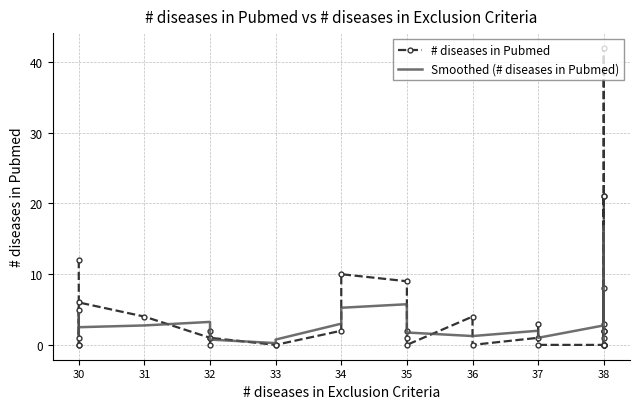

Reading left to right, extract all data points from this chart.

# diseases in Pubmed: 12.0	5.0	1.0	0.0	0.0	6.0	4.0	1.0	2.0	0.0	1.0	0.0	0.0	2.0	10.0	9.0	2.0	1.0	0.0	4.0	0.0	1.0	3.0	0.0	0.0	8.0	0.0	0.0	21.0	1.0	2.0	2.0	42.0	21.0	0.0	3.0	2.0	0.0	0.0
Smoothed (# diseases in Pubmed): 4.2	4.5	4.5	1.5	1.8	2.5	2.8	3.2	1.8	1.0	0.8	0.2	0.8	3.0	5.2	5.8	5.5	3.0	1.8	1.2	1.2	2.0	1.0	1.0	2.8	2.0	2.0	7.2	5.5	6.0	6.5	11.8	16.8	16.2	16.5	6.5	1.2	1.2	0.5